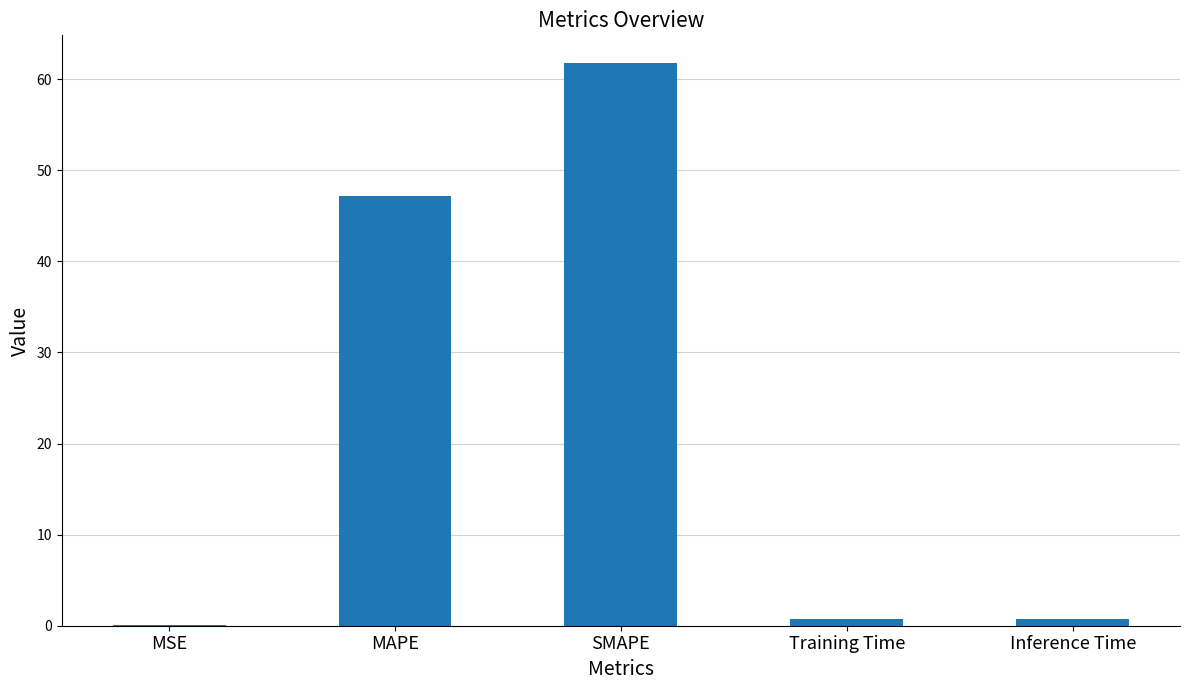

At which category does the chart reach its peak across all series?

SMAPE